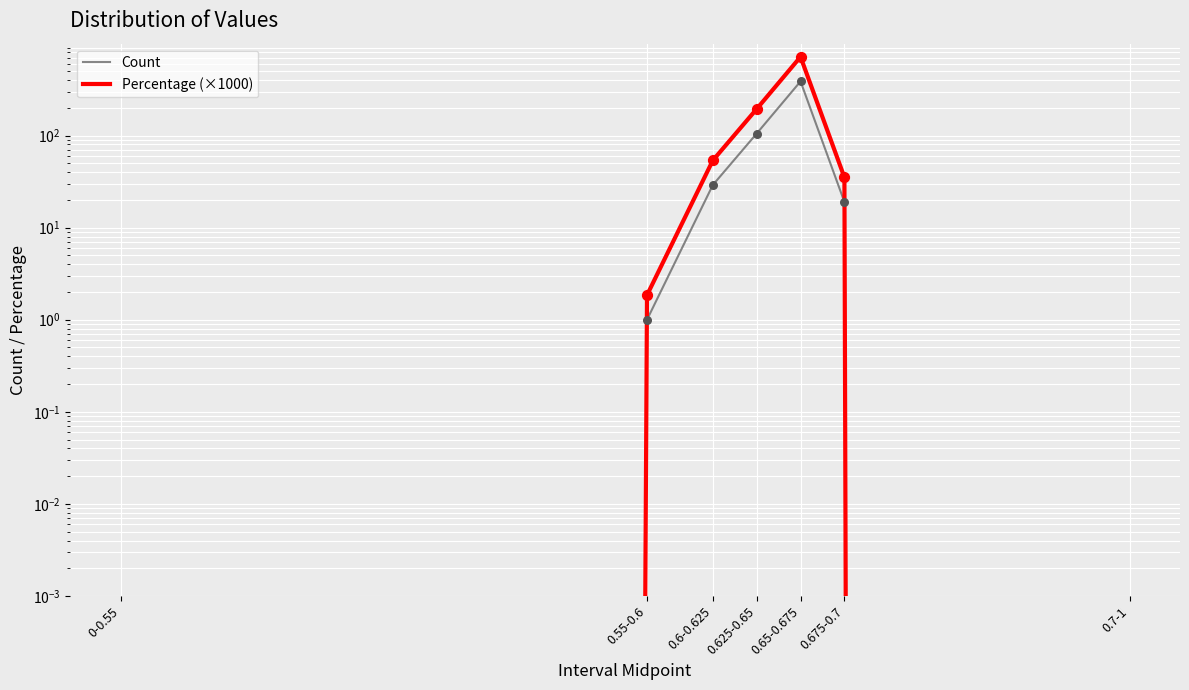

Which series contains the highest Y value?

Percentage (×1000)